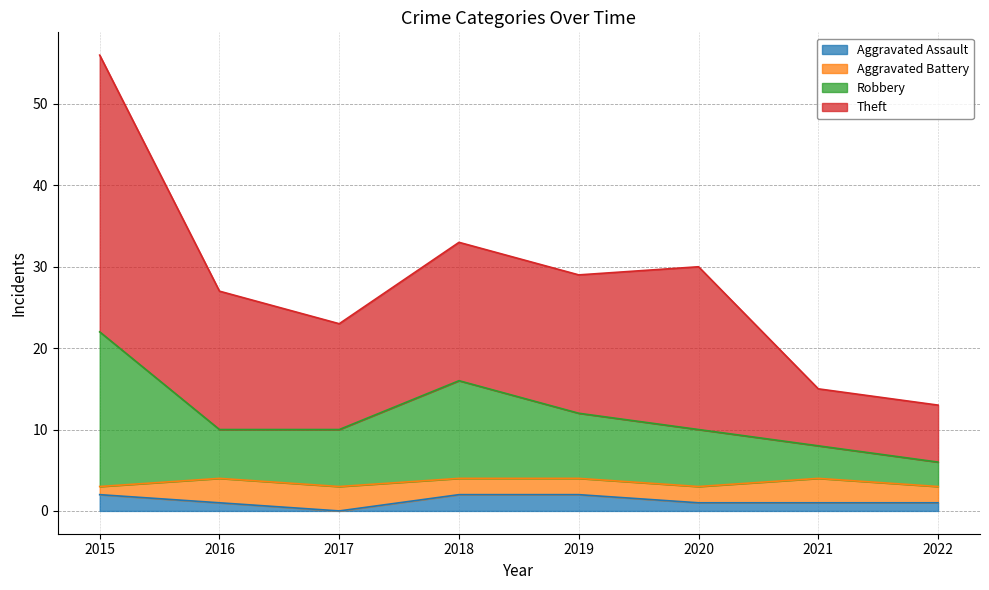

In Theft, how many points are higher than both neighbors (excluding endpoints)?

2